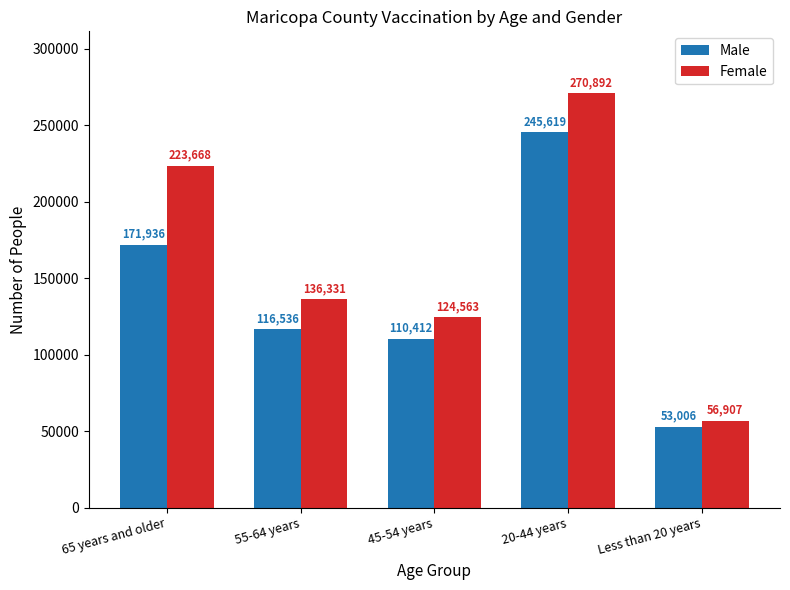

Which series has the largest total across all categories?

Female